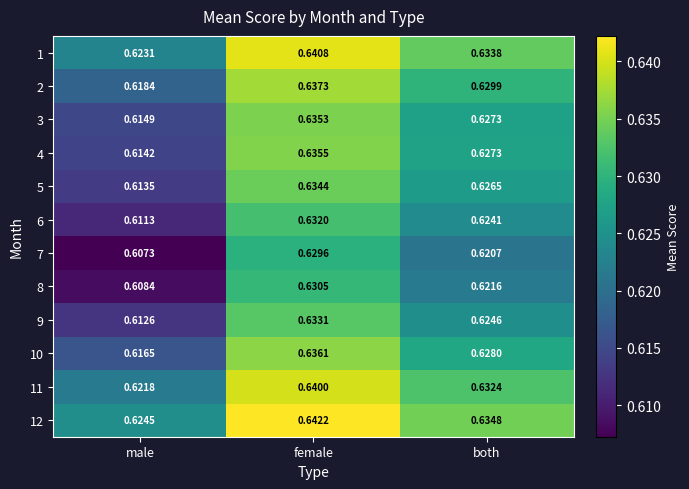

Which series has the largest total across all categories?

12